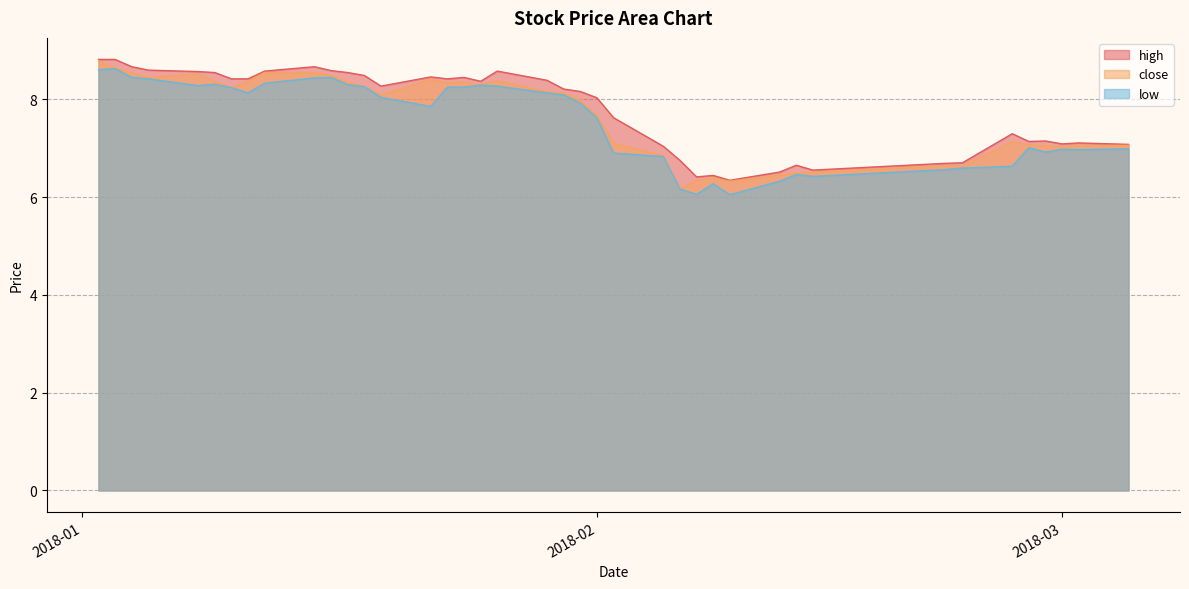

What is the maximum value for high?

8.8